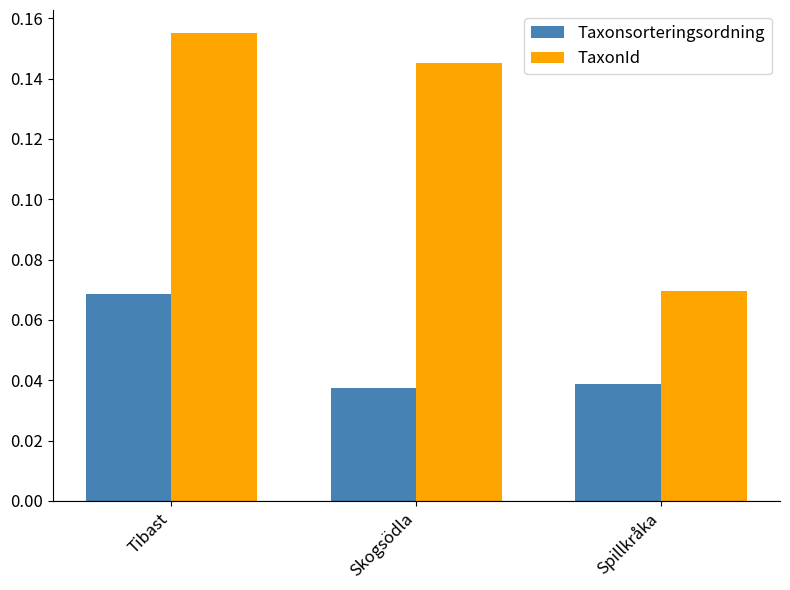

Rank the categories by Taxonsorteringsordning value from highest to lowest.

Tibast, Spillkråka, Skogsödla